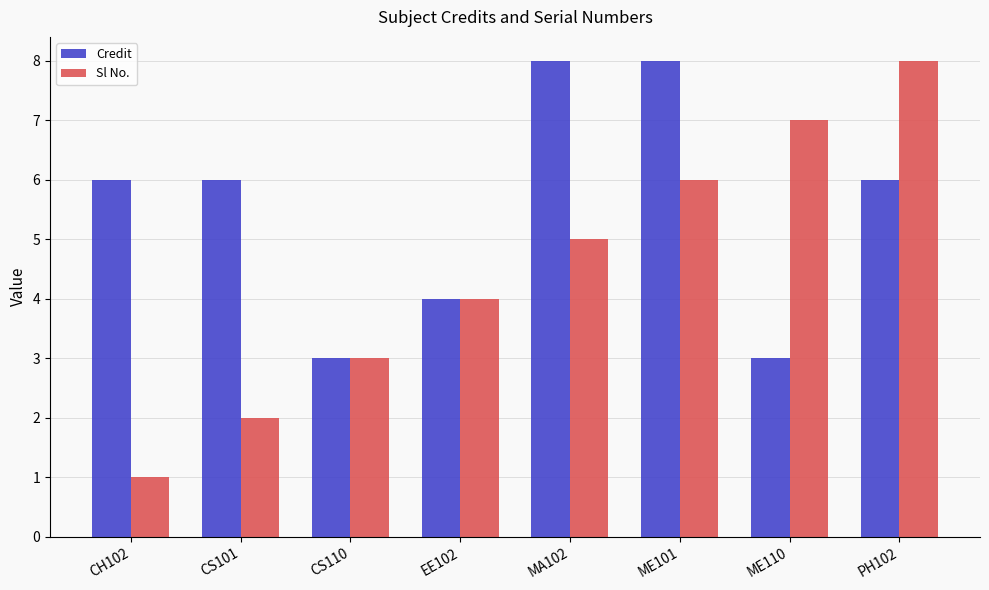

How many bars are there in each group?

2